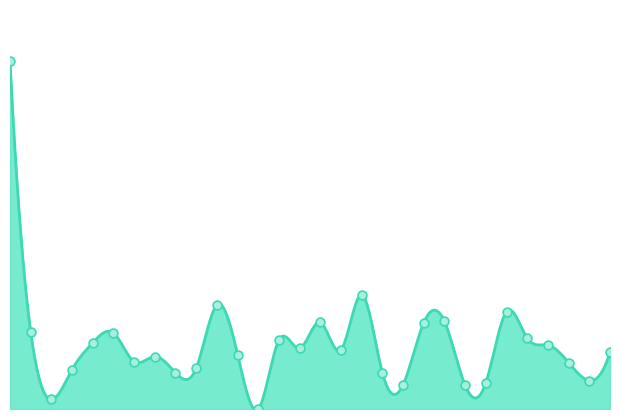

What is the change in value from 539.77 to 1139.72?

+0.2